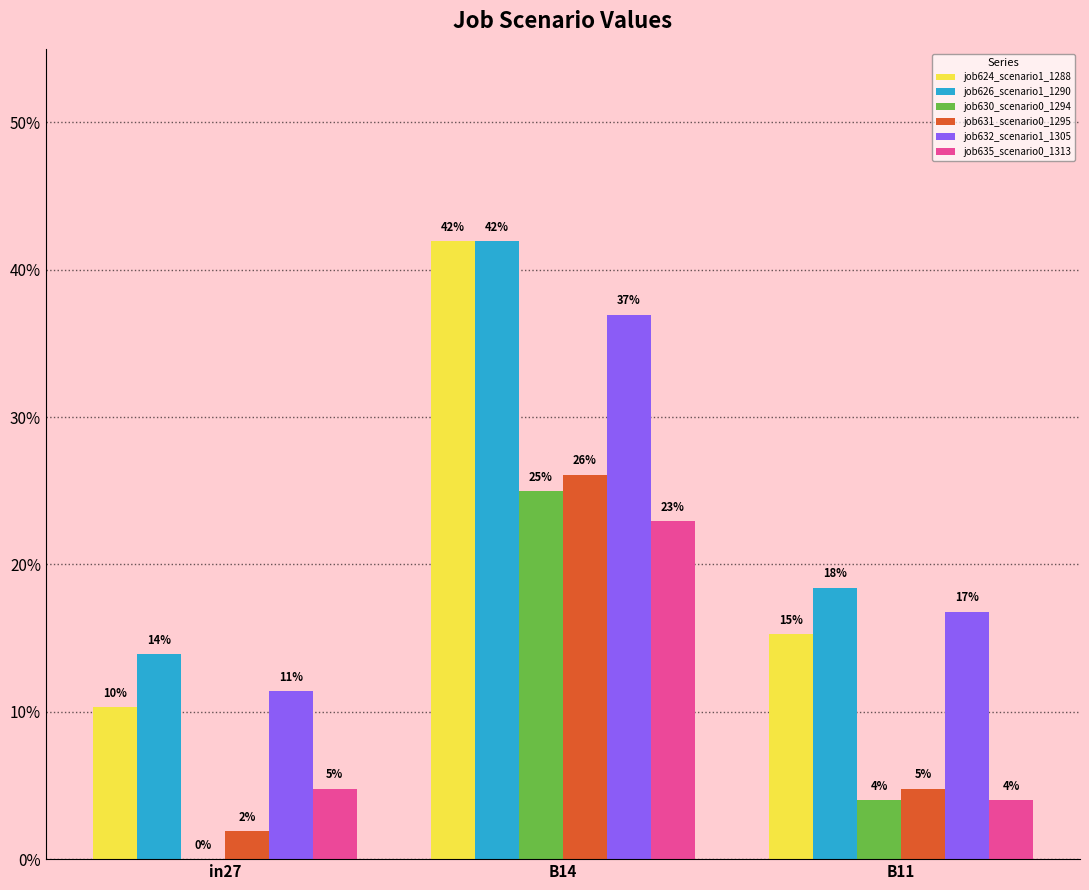

What is the label of the 2nd bar from the left?

B14